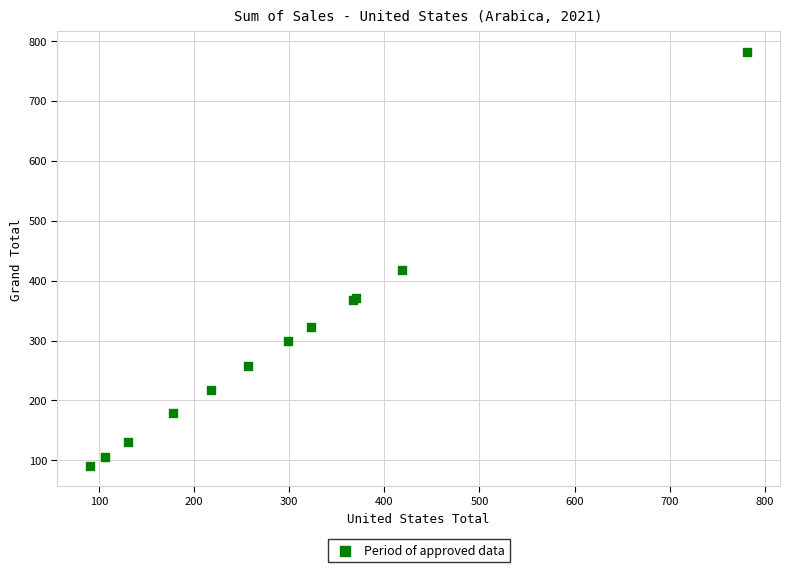

What Y value in the scatter plot is closest to 436?

418.3